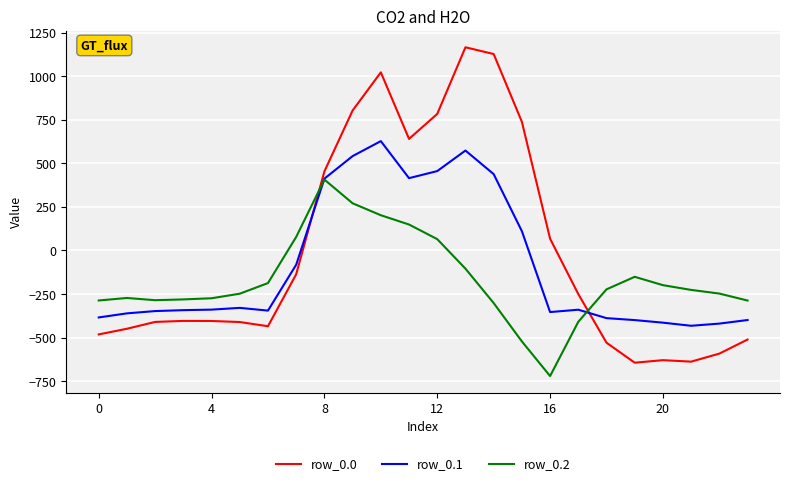

Rank the series by their maximum value, from highest to lowest.

row_0.0, row_0.1, row_0.2